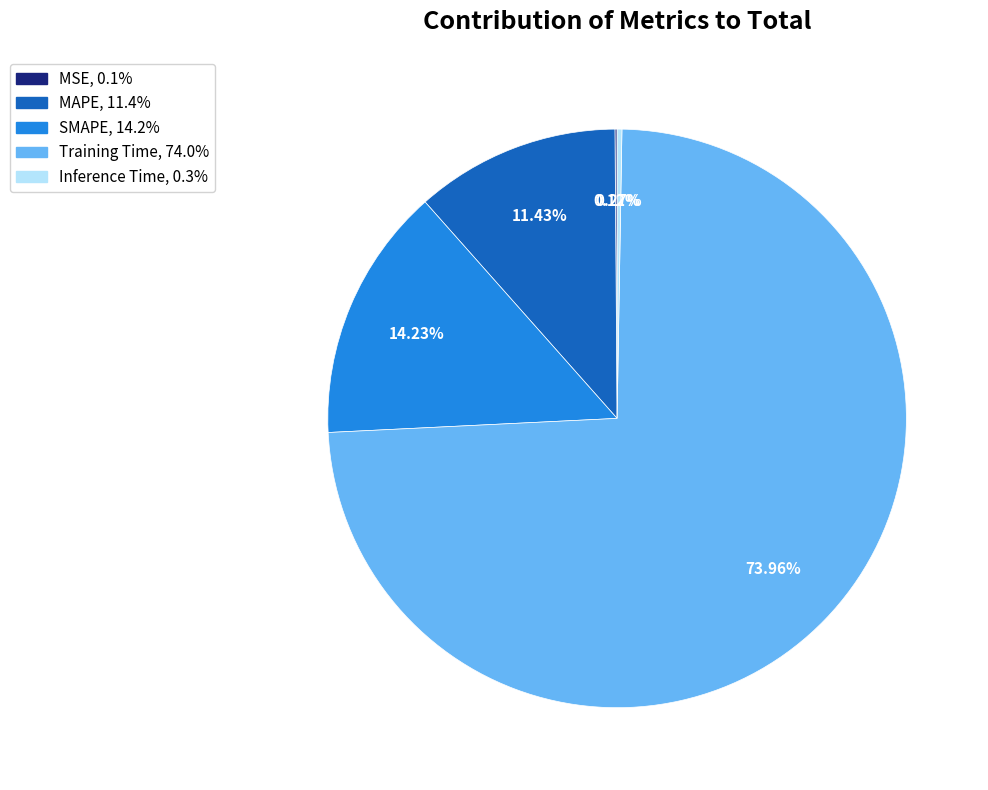

Is the sum of SMAPE and MAPE greater than half?

No